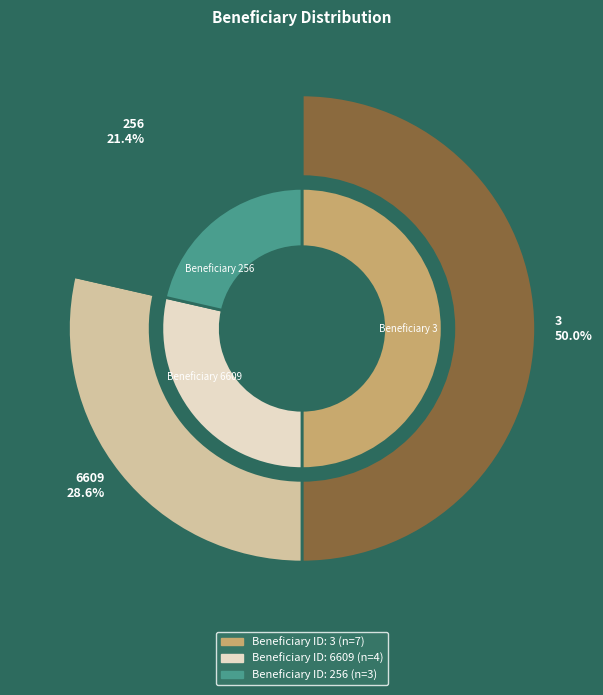

Does any single category account for the majority?

No